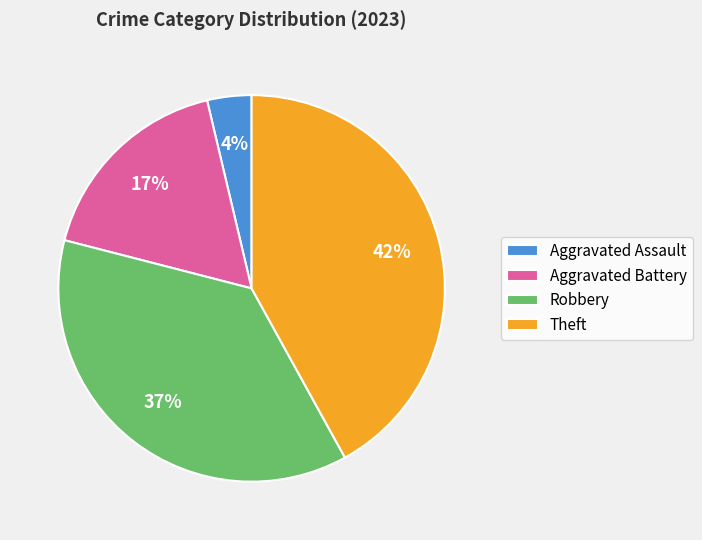

To the nearest percent, what is the difference between the largest and smallest slice percentages?

38%